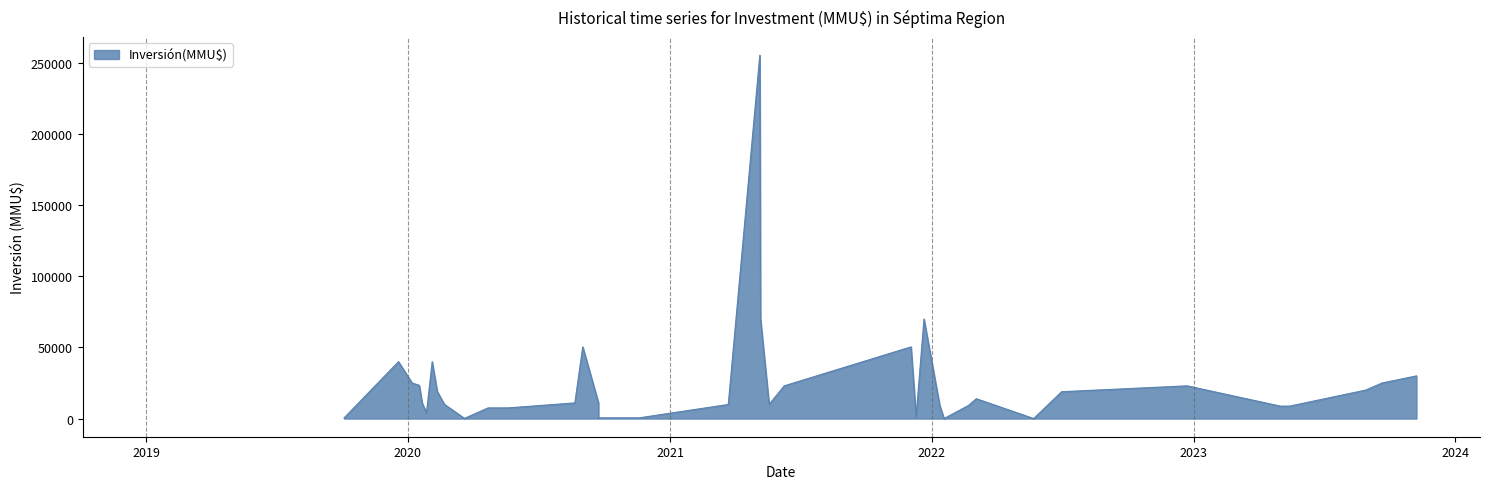

What is the greatest value displayed?

255516